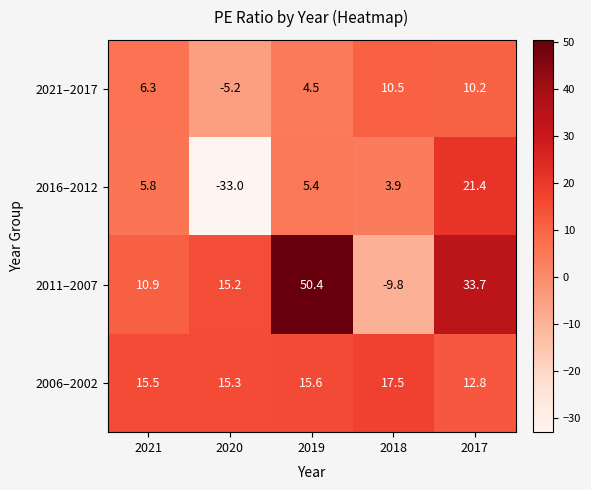

Rank the series by their average value, from lowest to highest.

2016–2012, 2021–2017, 2006–2002, 2011–2007